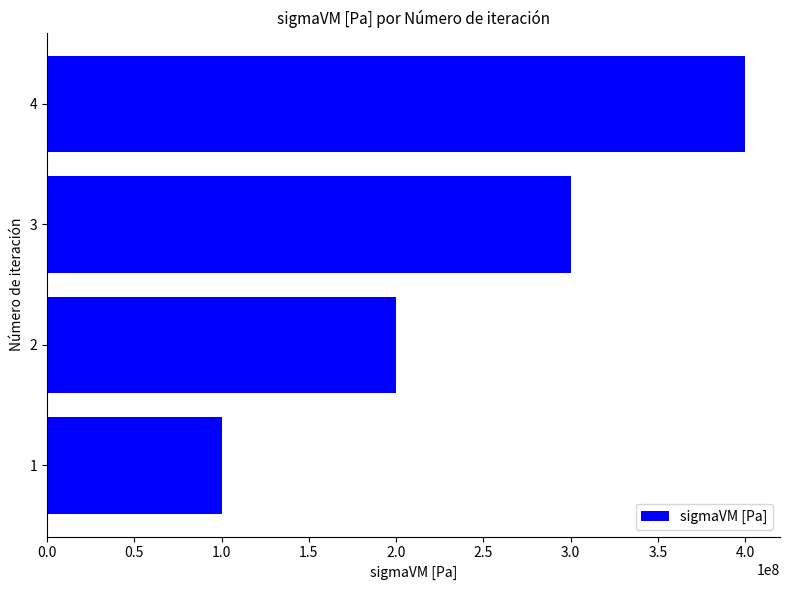

Does the chart contain stacked bars?

No